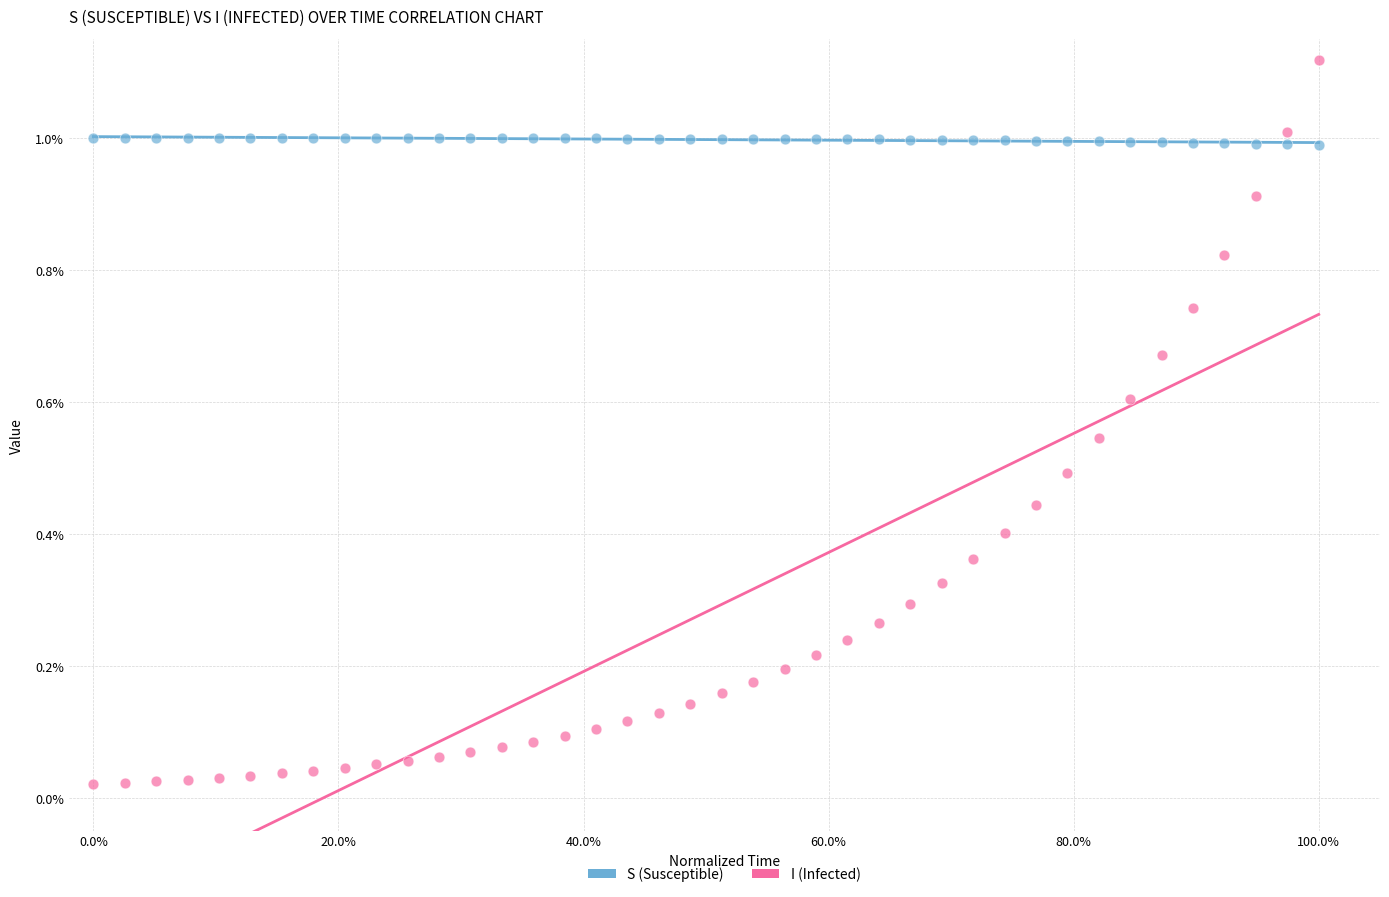

Which series has the largest Y range (max minus min)?

I (Infected)